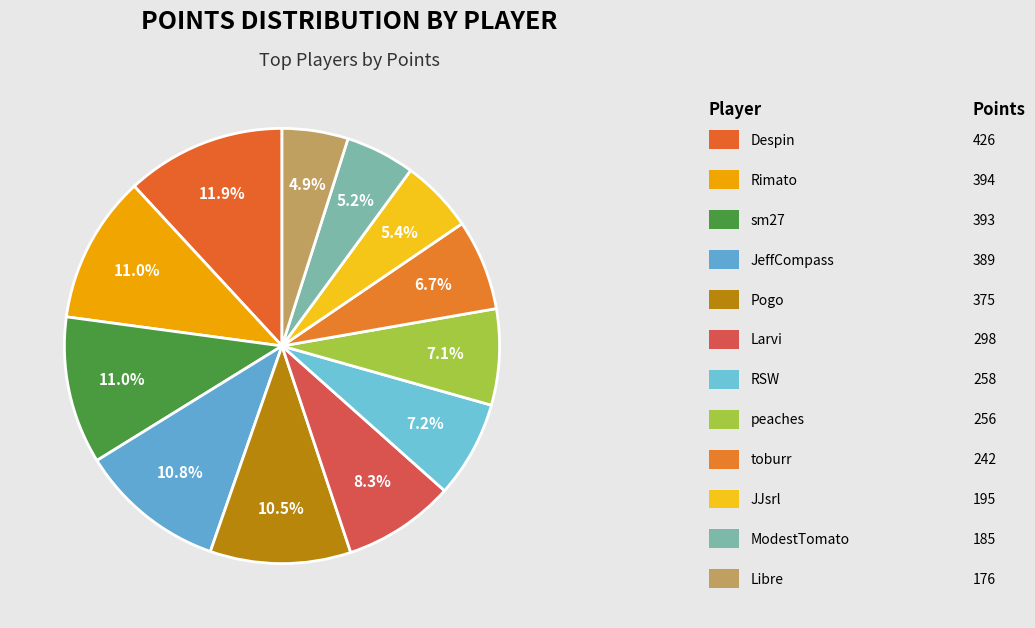

How many segments does this pie chart have?

12